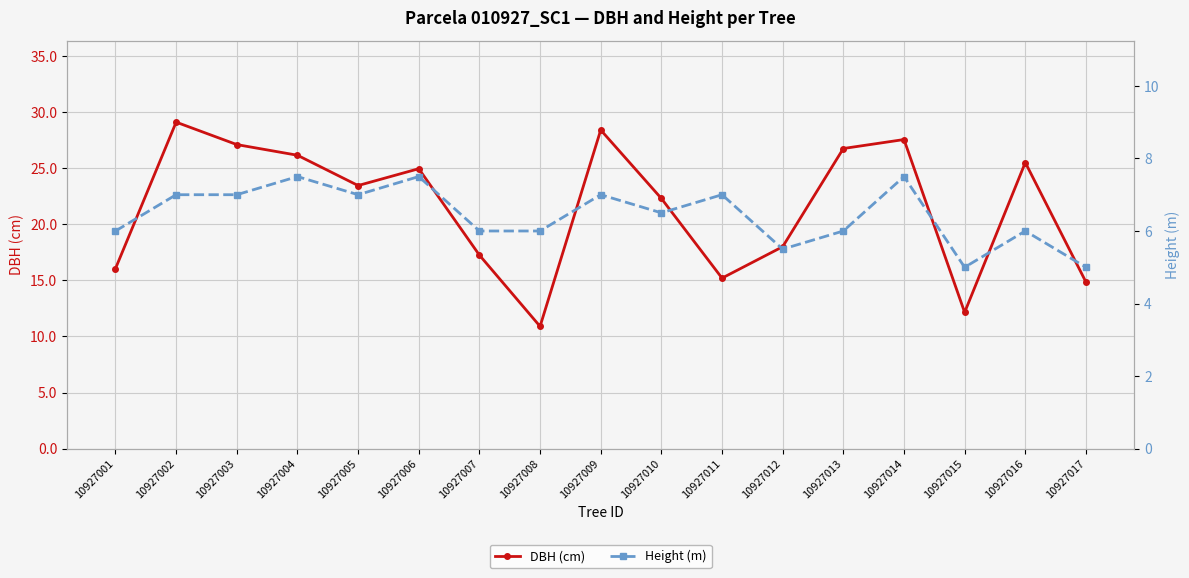

Reading right to left, list all the values displayed in this chart.

DBH (cm): 14.8	25.5	12.2	27.6	26.8	18.0	15.2	22.3	28.4	10.9	17.2	24.9	23.4	26.1	27.1	29.1	16.1
Height (m): 5.0	6.0	5.0	7.5	6.0	5.5	7.0	6.5	7.0	6.0	6.0	7.5	7.0	7.5	7.0	7.0	6.0